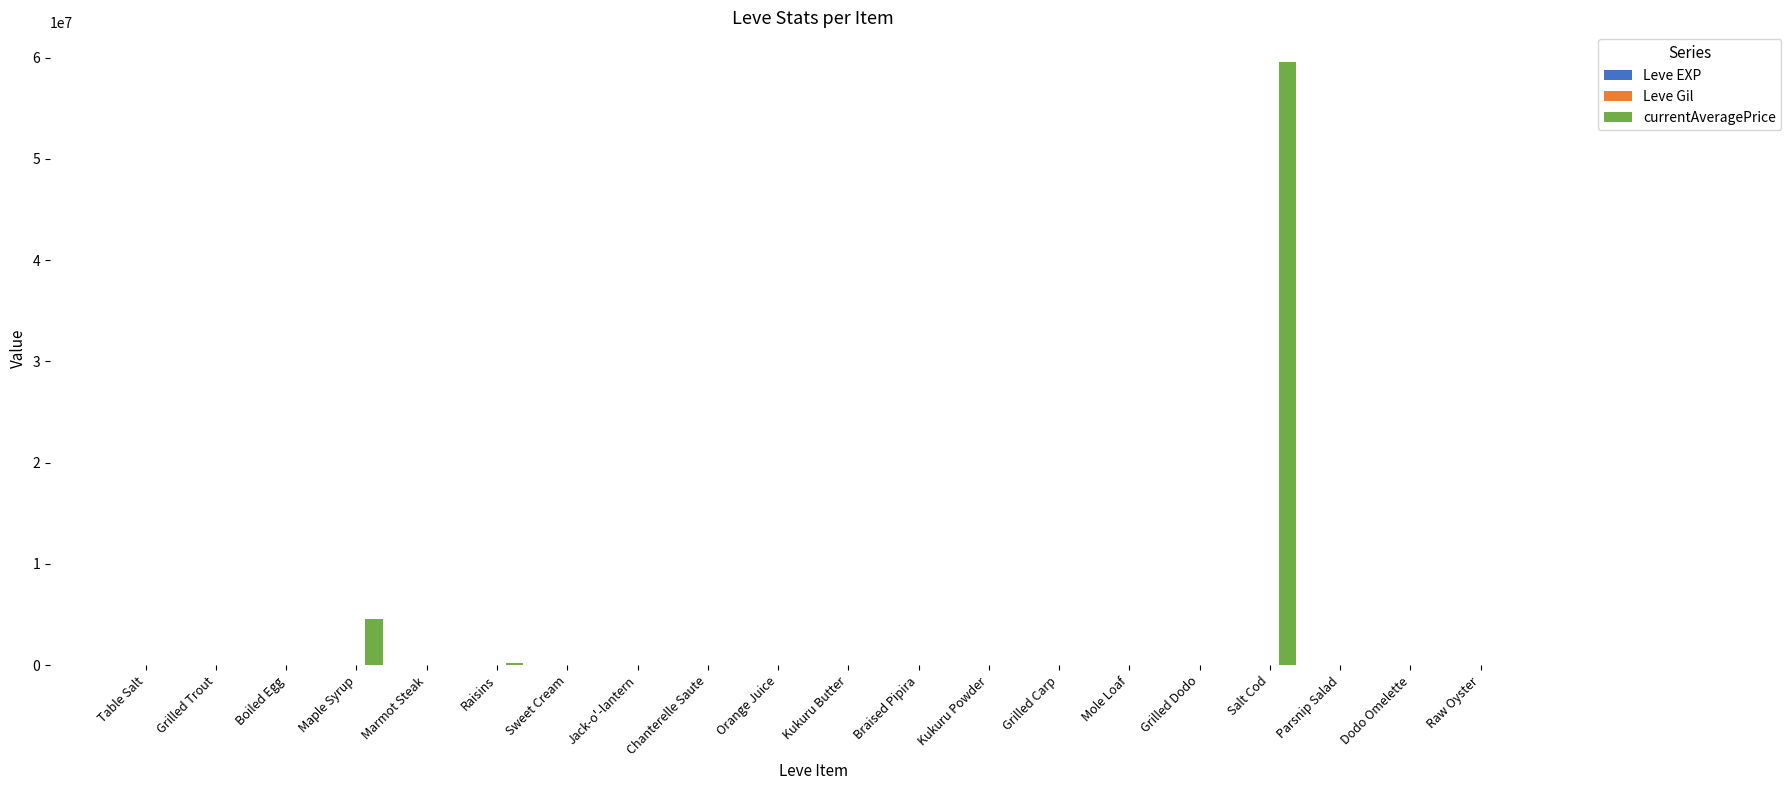

At which category is the sum across all series the highest?

Salt Cod